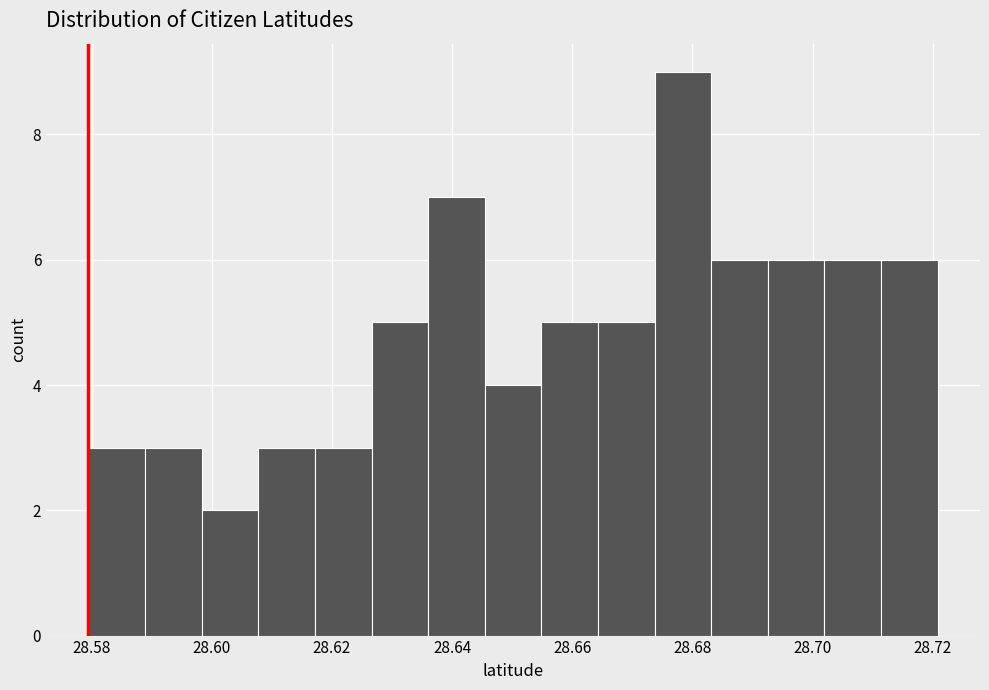

Reading left to right, transcribe this chart: for each bar, give the range it covers on the x-axis and its height. Neither the bar edges nor the heights are printed on the chart, so give them approximately, as read against the axes.

28.580 to 28.588: 3
28.588 to 28.598: 3
28.598 to 28.608: 2
28.608 to 28.618: 3
28.618 to 28.626: 3
28.626 to 28.636: 5
28.636 to 28.646: 7
28.646 to 28.654: 4
28.654 to 28.664: 5
28.664 to 28.674: 5
28.674 to 28.684: 9
28.684 to 28.692: 6
28.692 to 28.702: 6
28.702 to 28.712: 6
28.712 to 28.720: 6